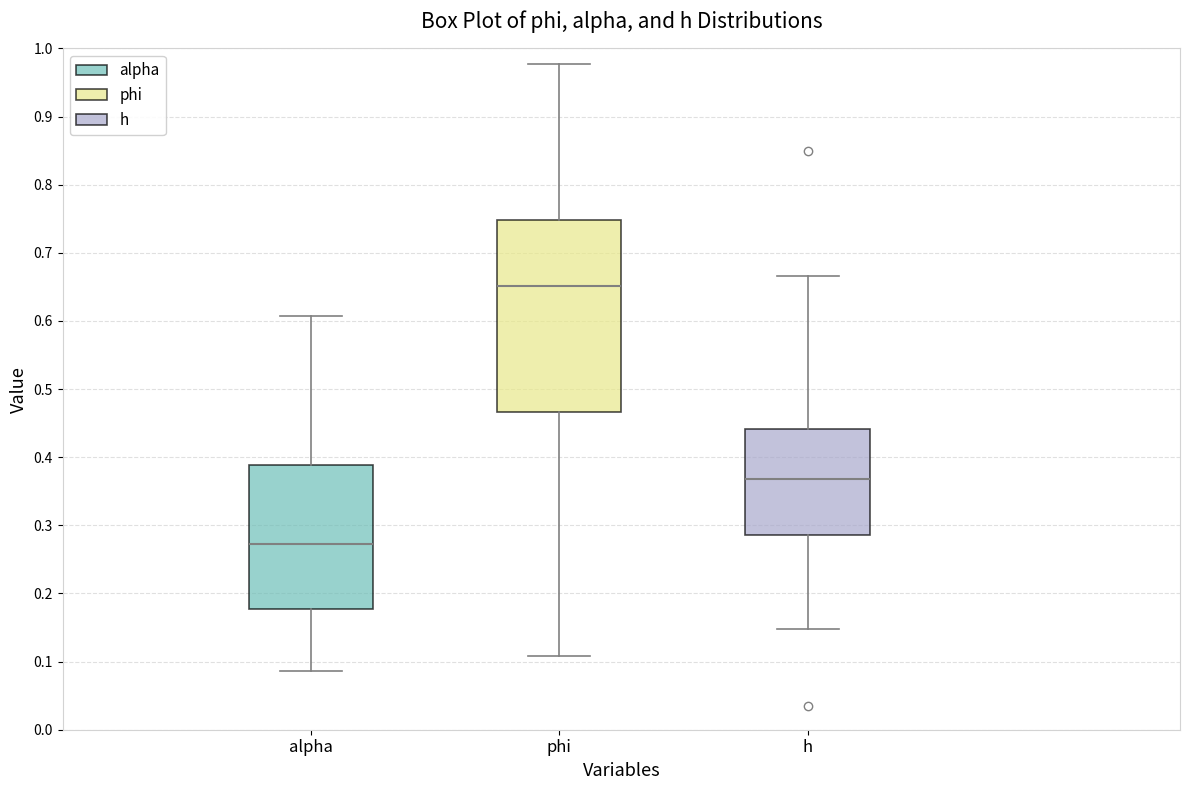

Reading left to right, read every box against the y-axis: the position of its median line, the range the box covers, and the ends of its whiskers. The values are not printed on the chart, so give them approximately, as read against the axis.

alpha: median 0.27, box 0.18 to 0.39, whiskers 0.09 to 0.61
phi: median 0.65, box 0.47 to 0.75, whiskers 0.11 to 0.98
h: median 0.37, box 0.29 to 0.44, whiskers 0.15 to 0.67